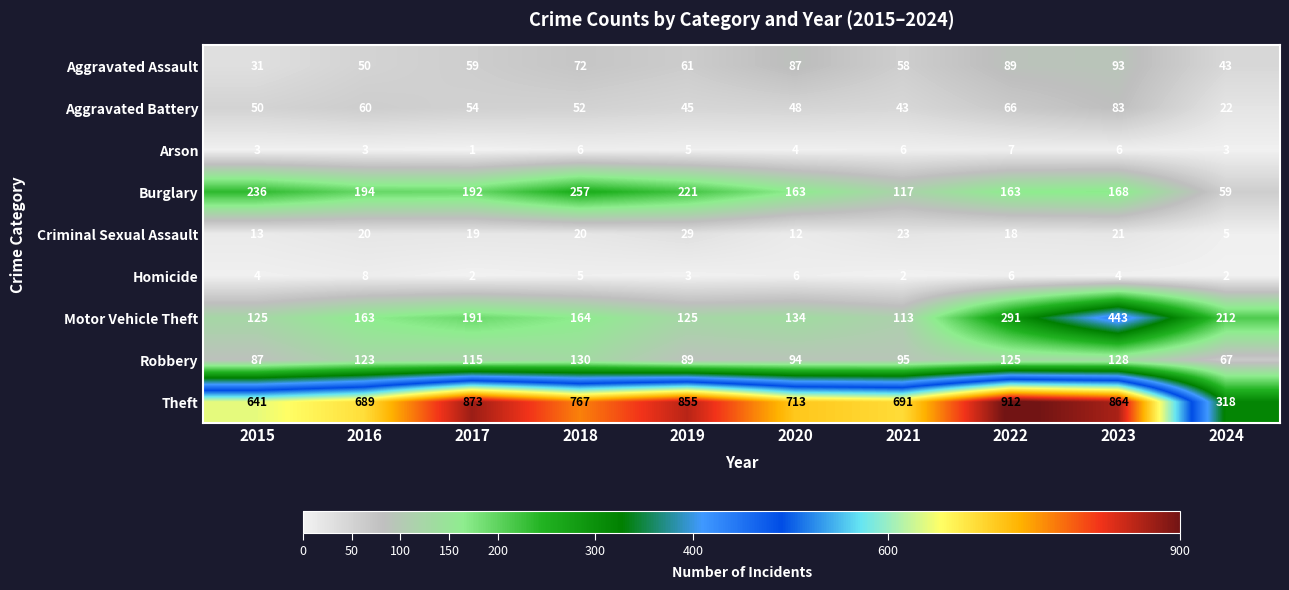

What is the sum of all Arson values?

44